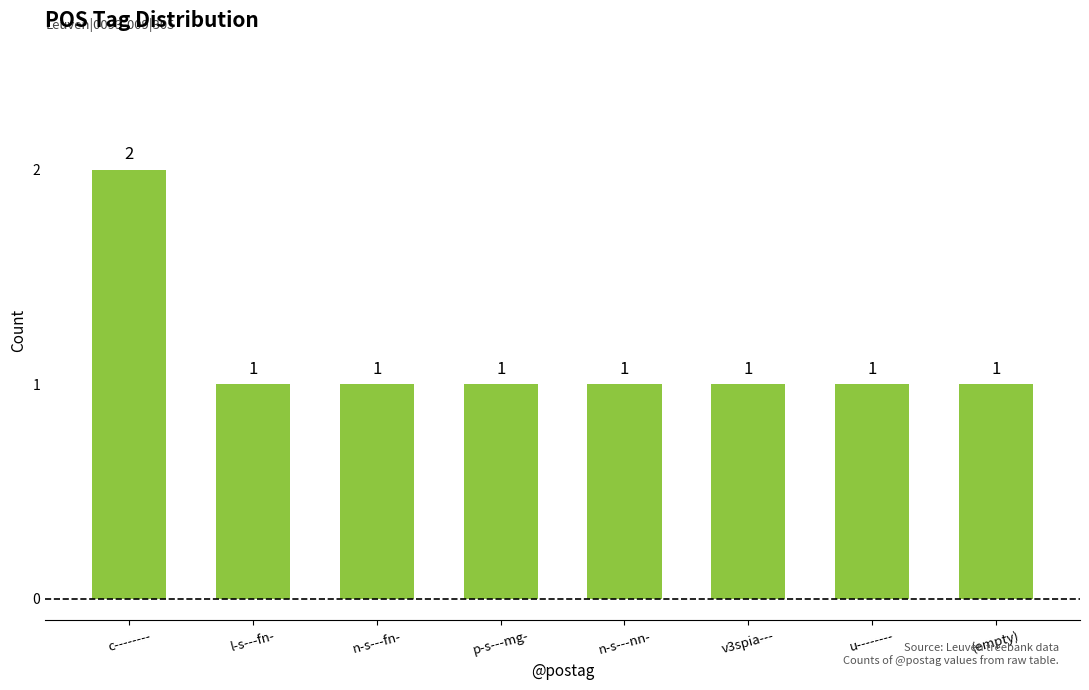

True or false: the data shows 1 at p-s---mg-.

True